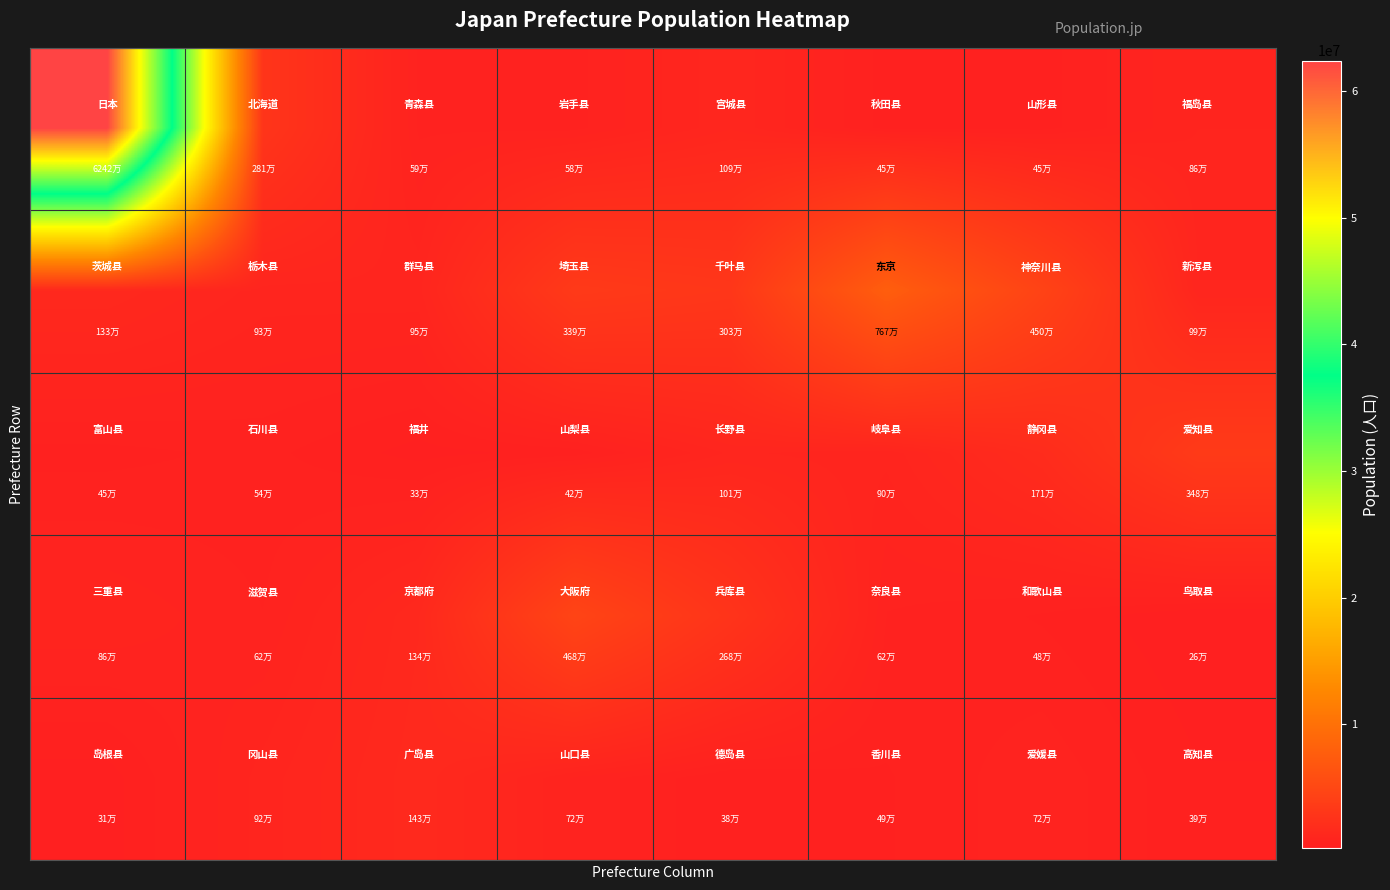

What is the minimum value shown in the chart?

256900